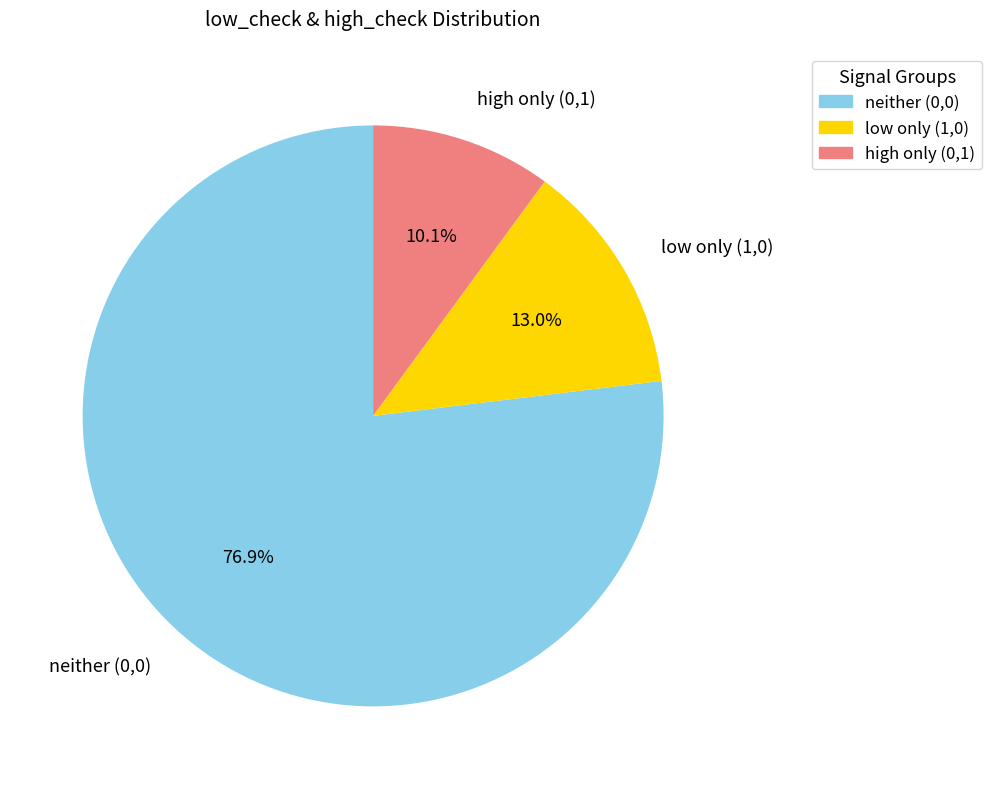

To the nearest percent, what is the difference between the largest and smallest slice percentages?

67%